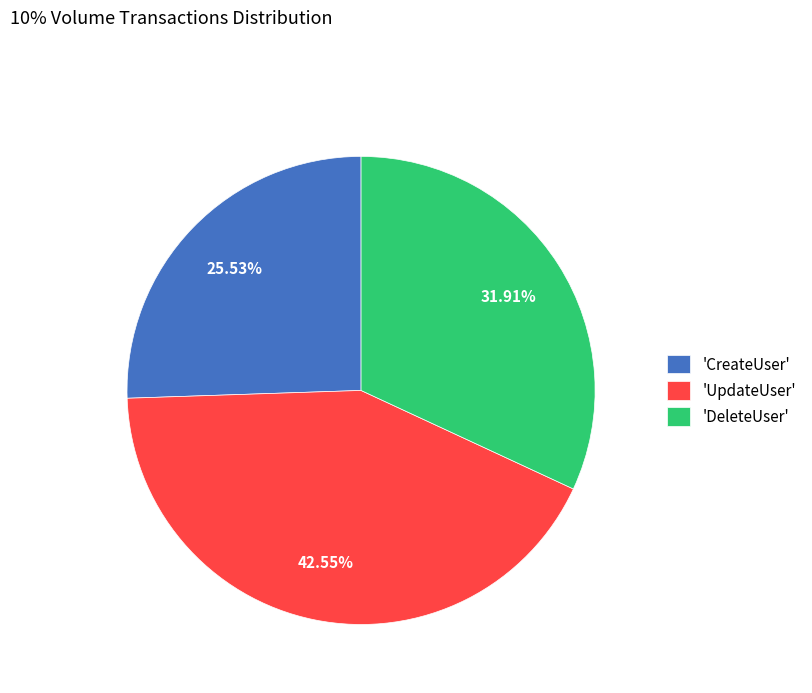

To the nearest percent, what is the average slice percentage?

33%